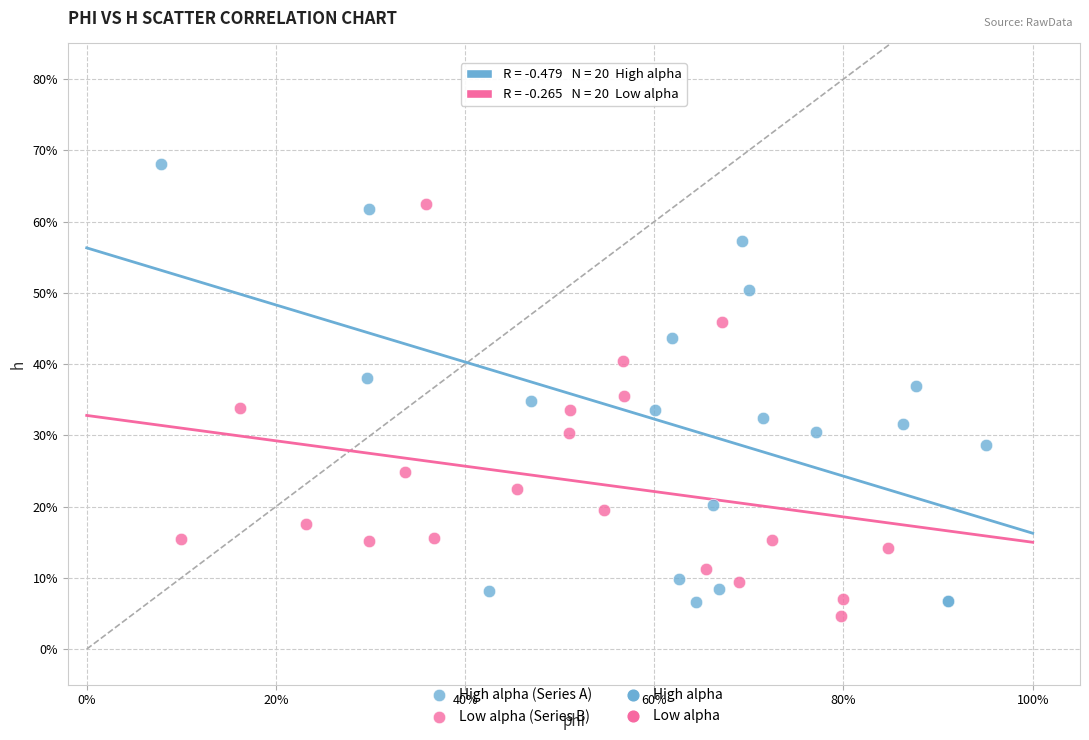

Which series has the largest Y range (max minus min)?

High alpha (Series A)